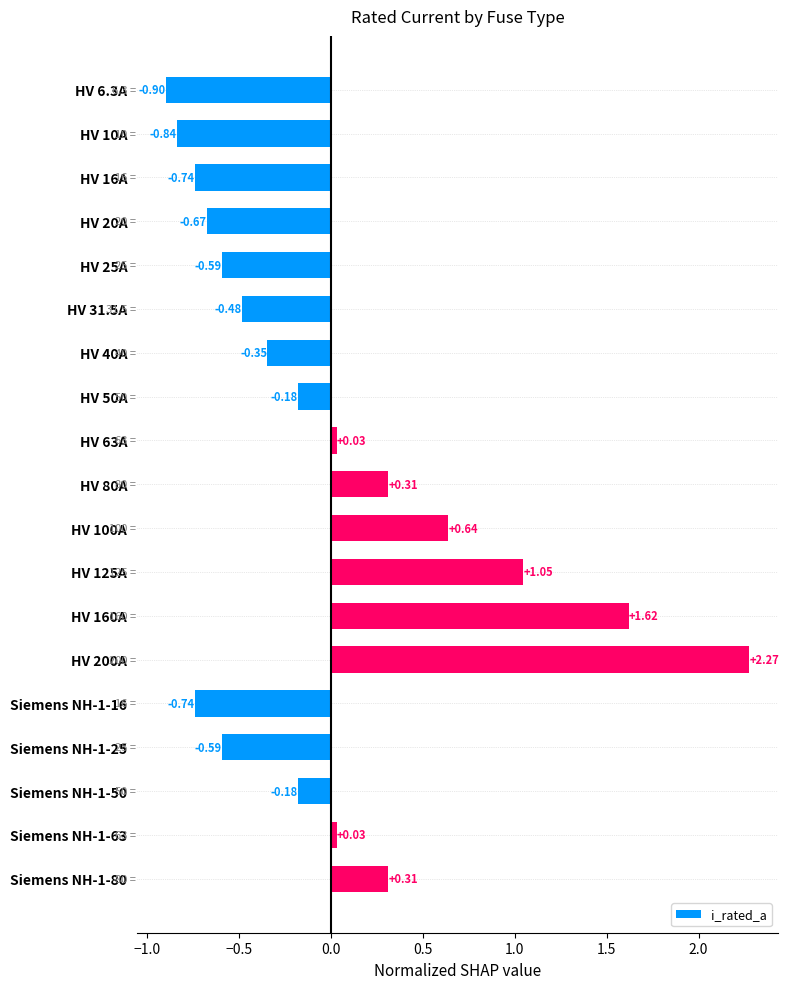

What is the difference between the maximum and minimum values?

3.2